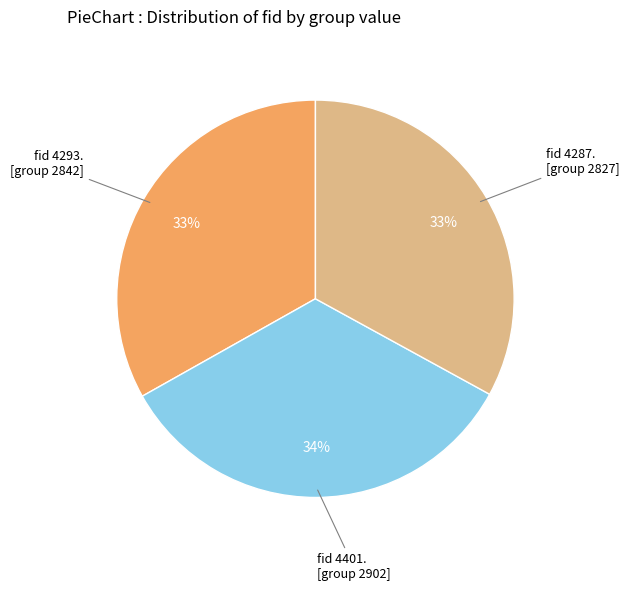

Is there any slice that represents more than half of the pie?

No